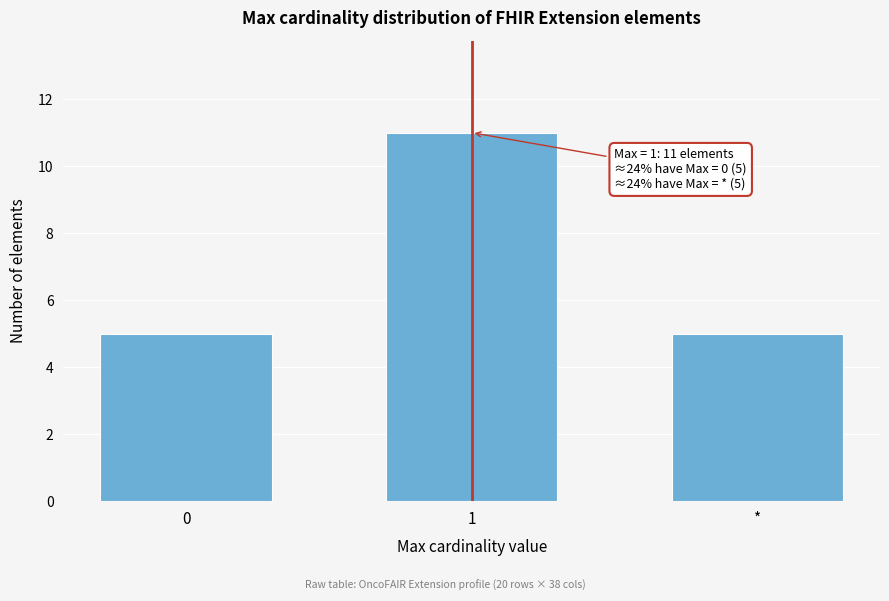

Reading left to right, extract all data points from this chart.

5	11	5